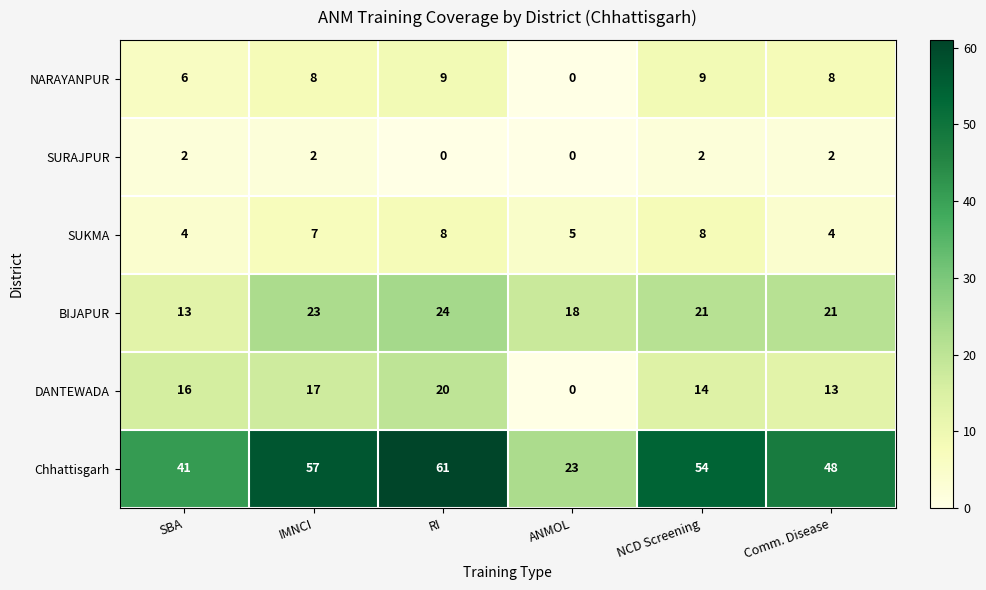

At which category does the chart reach its peak across all series?

RI